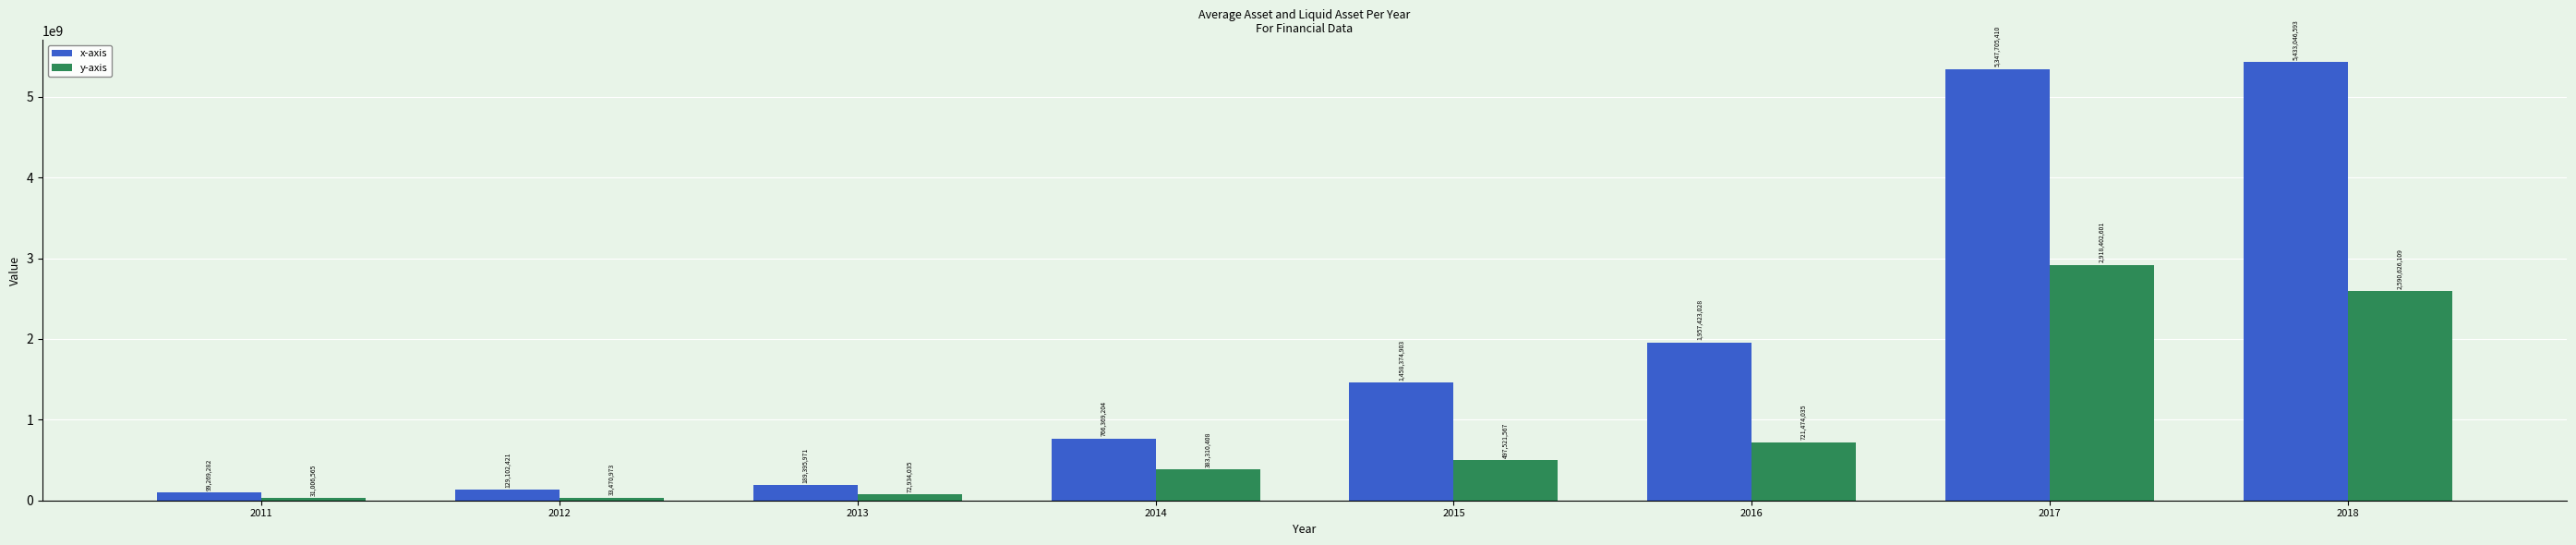

How many data points in x-axis are less than 1458374903?

4